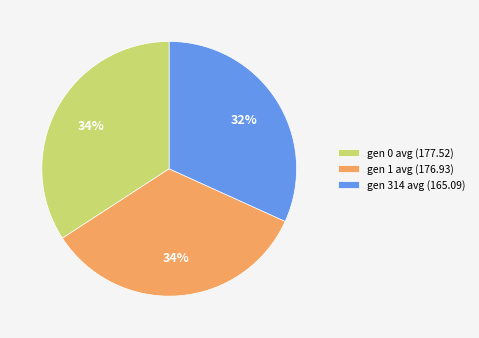

True or false: gen 314 avg (165.09) accounts for 40% of the total.

False